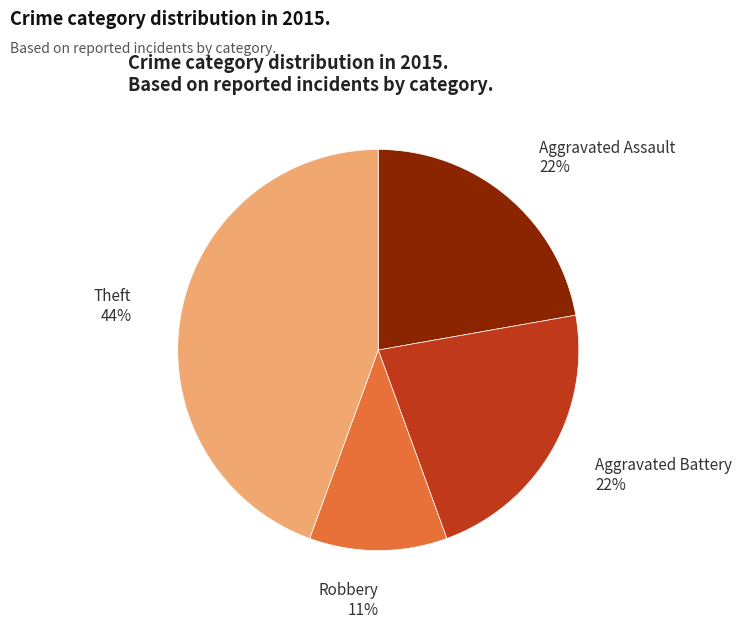

True or false: Robbery accounts for 11% of the total.

True